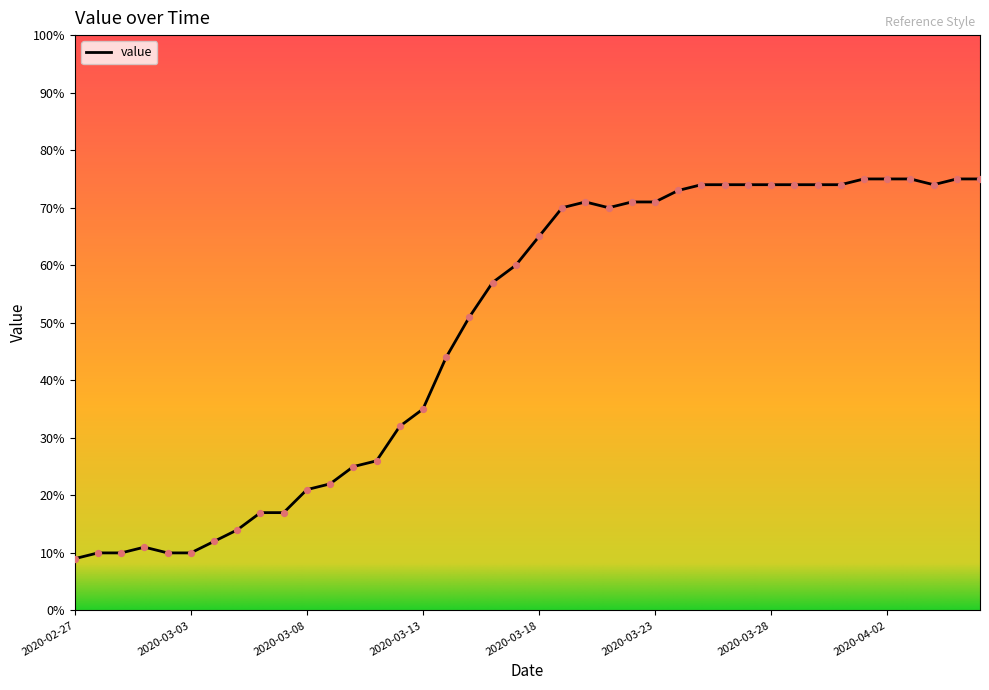

What is the difference between the maximum and minimum values?

66